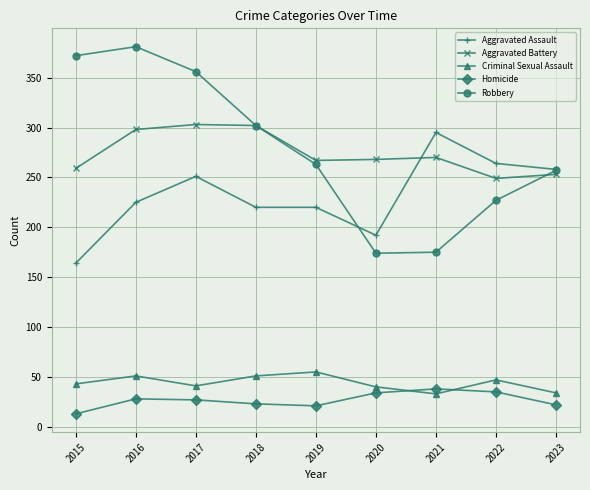

How many interior local peaks does the Criminal Sexual Assault series have?

3